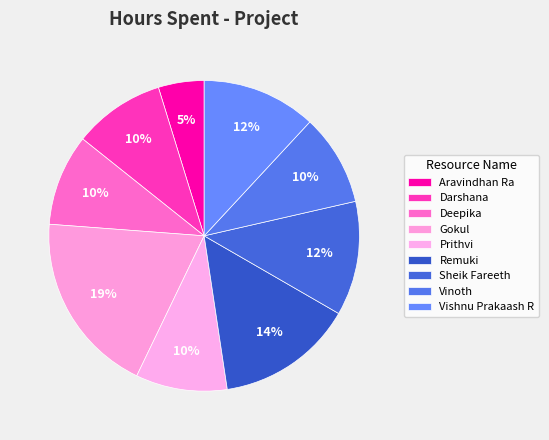

Is there a majority slice in this chart?

No